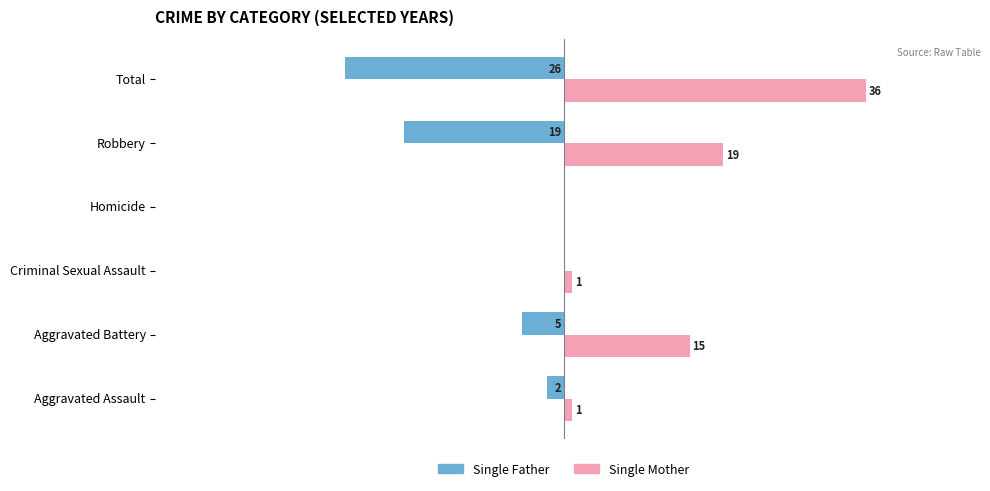

Where is Single Mother nearest to the value 18?

Robbery